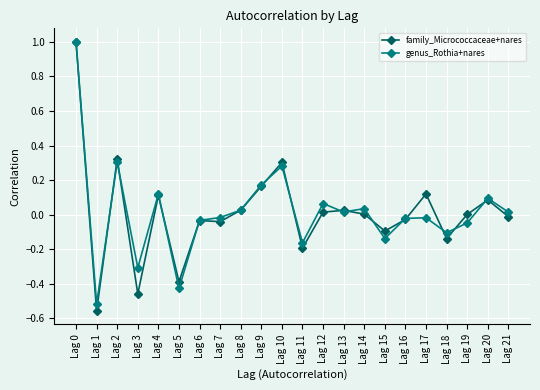

Does the chart display data point markers on the line(s)?

Yes